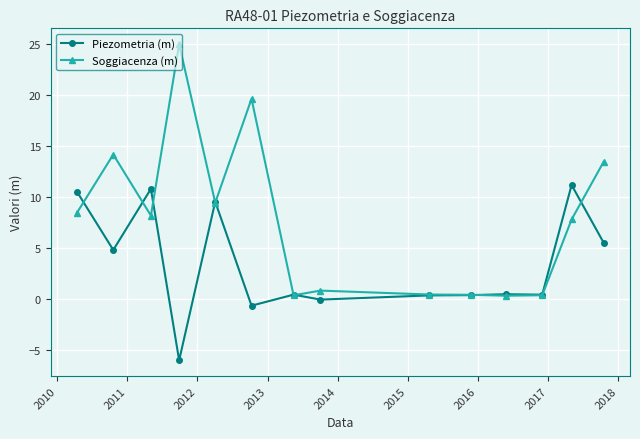

How many lines are shown in the chart?

2